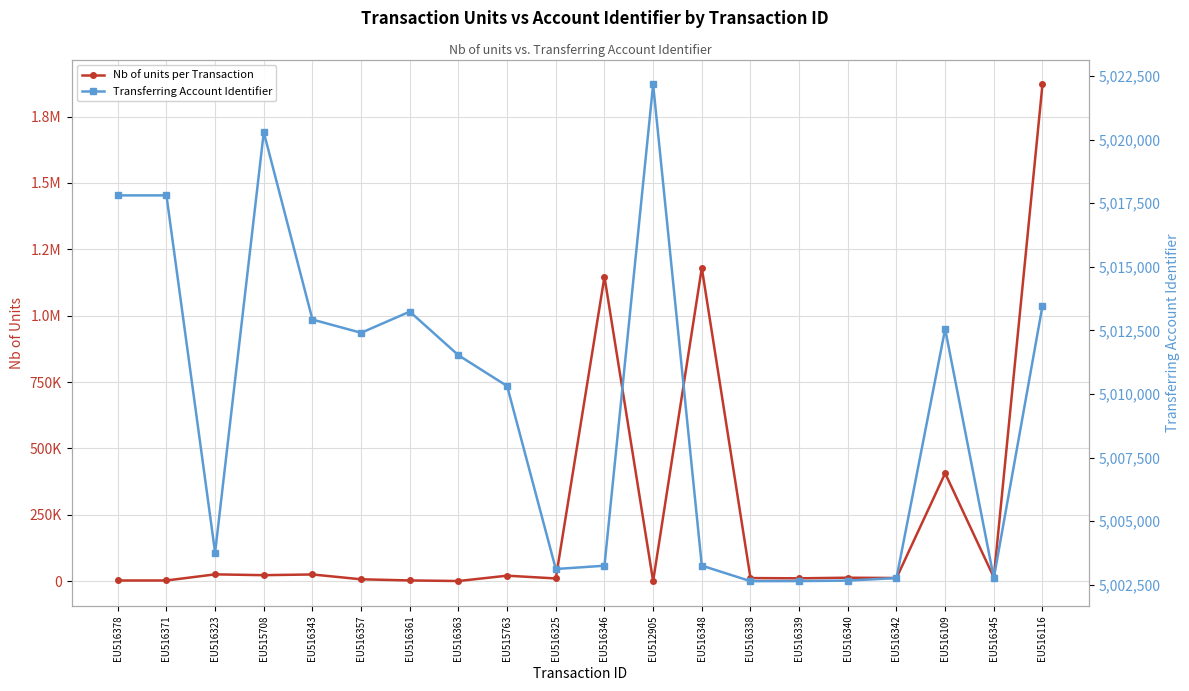

What is the difference between the Transferring Account Identifier values at EU515708 and EU512905?

1881